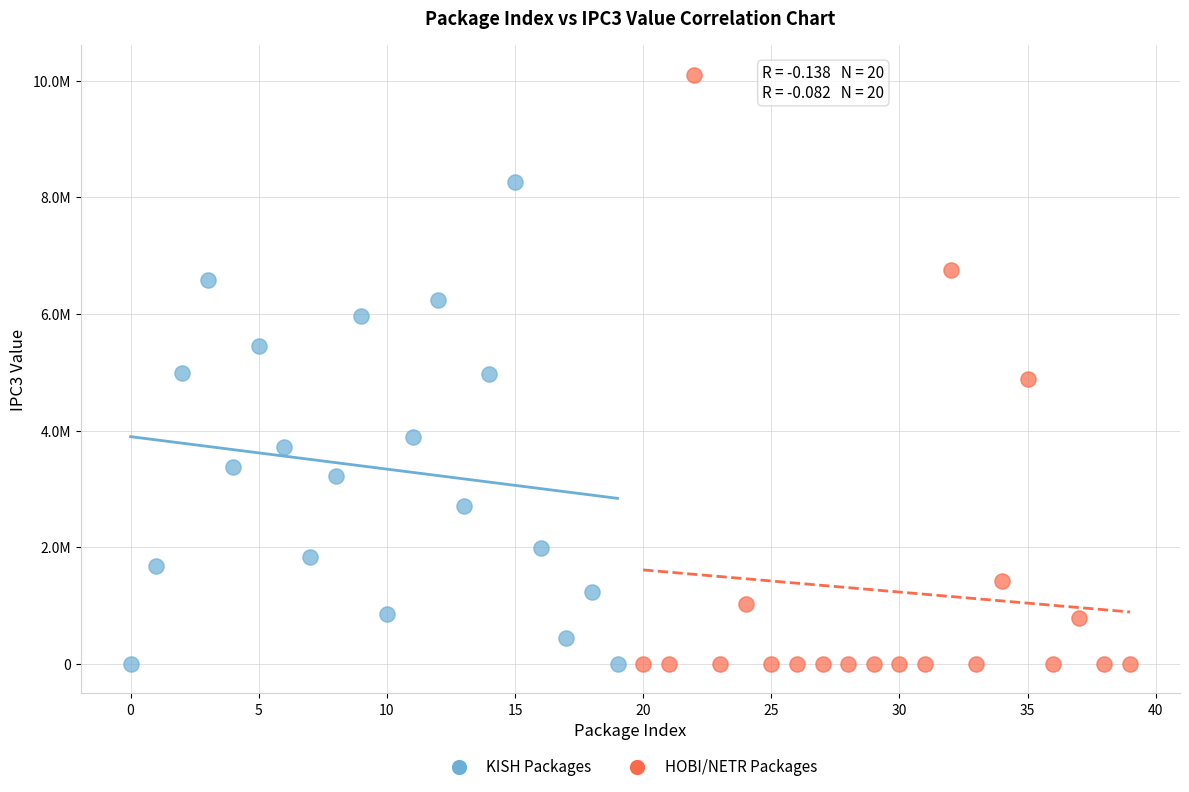

What are all the series names shown in the legend?

KISH Packages, HOBI/NETR Packages